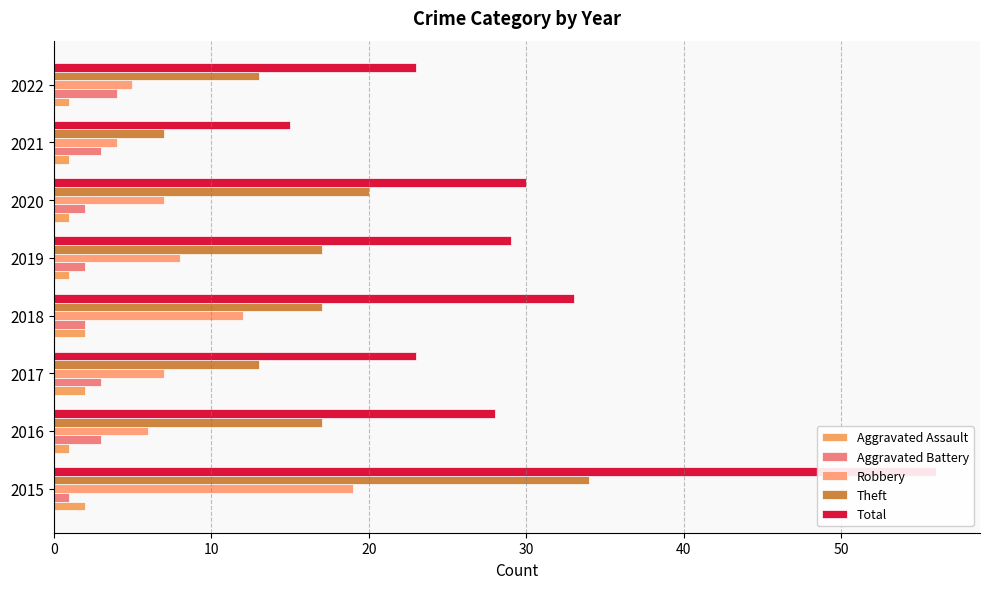

What is the difference between the second highest and minimum values in the Total series?

18